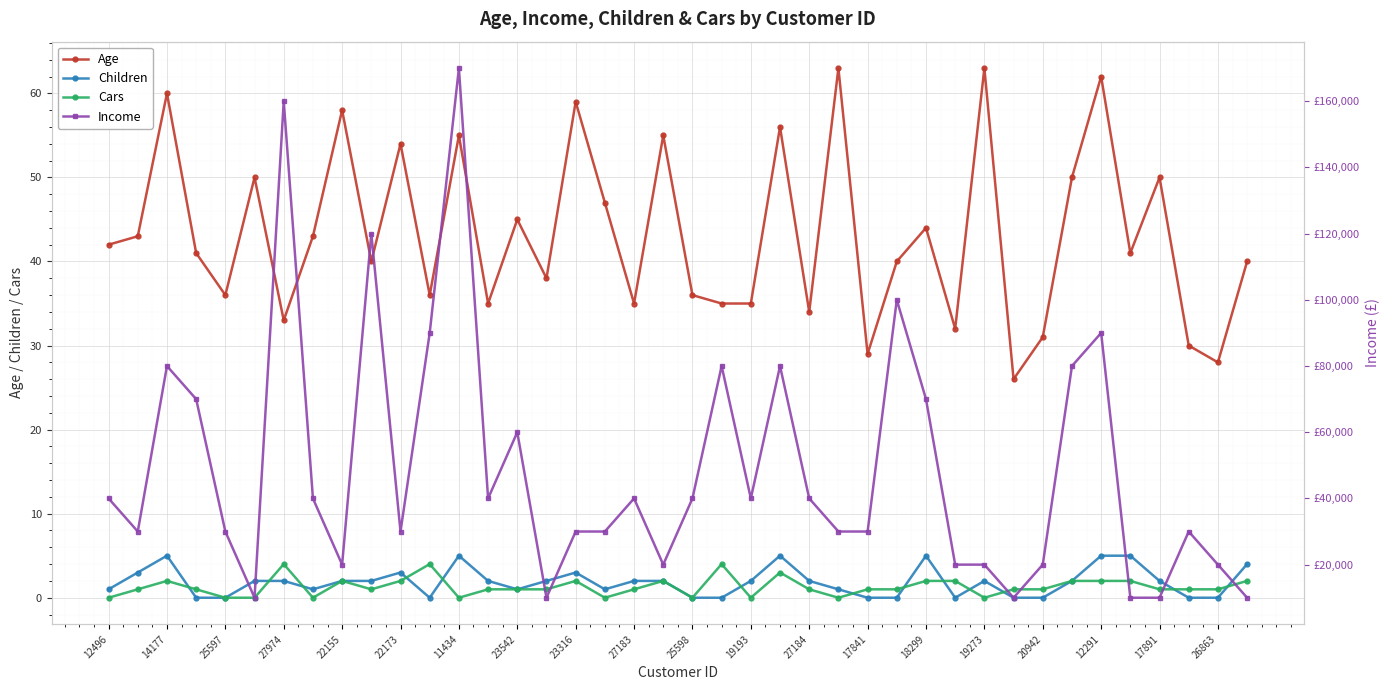

At which category does Age reach its first local peak?

14177